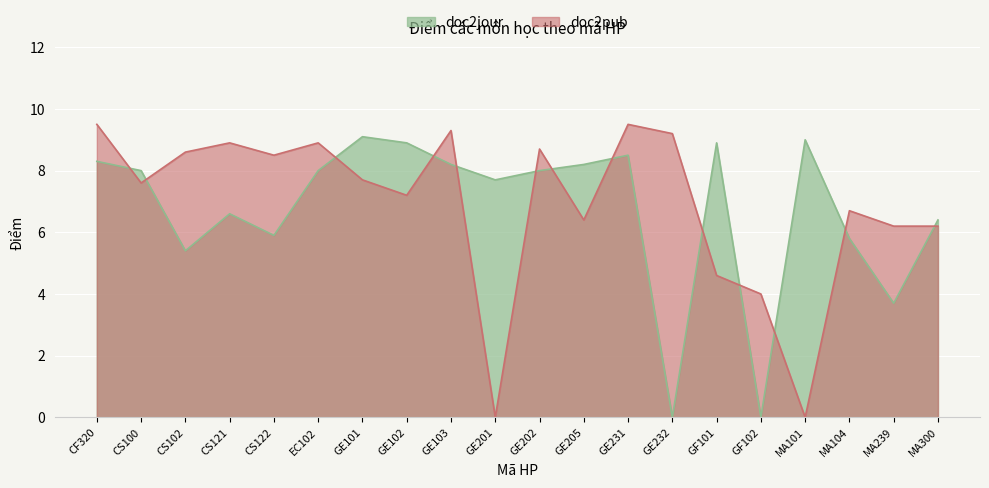

Reading left to right, transcribe all the data shown in this chart.

doc2jour: CF320=8.3	CS100=8.0	CS102=5.4	CS121=6.6	CS122=5.9	EC102=8.0	GE101=9.1	GE102=8.9	GE103=8.2	GE201=7.7	GE202=8.0	GE205=8.2	GE231=8.5	GE232=0.0	GF101=8.9	GF102=0.0	MA101=9.0	MA104=5.8	MA239=3.7	MA300=6.4
doc2pub: CF320=9.5	CS100=7.6	CS102=8.6	CS121=8.9	CS122=8.5	EC102=8.9	GE101=7.7	GE102=7.2	GE103=9.3	GE201=0.0	GE202=8.7	GE205=6.4	GE231=9.5	GE232=9.2	GF101=4.6	GF102=4.0	MA101=0.0	MA104=6.7	MA239=6.2	MA300=6.2